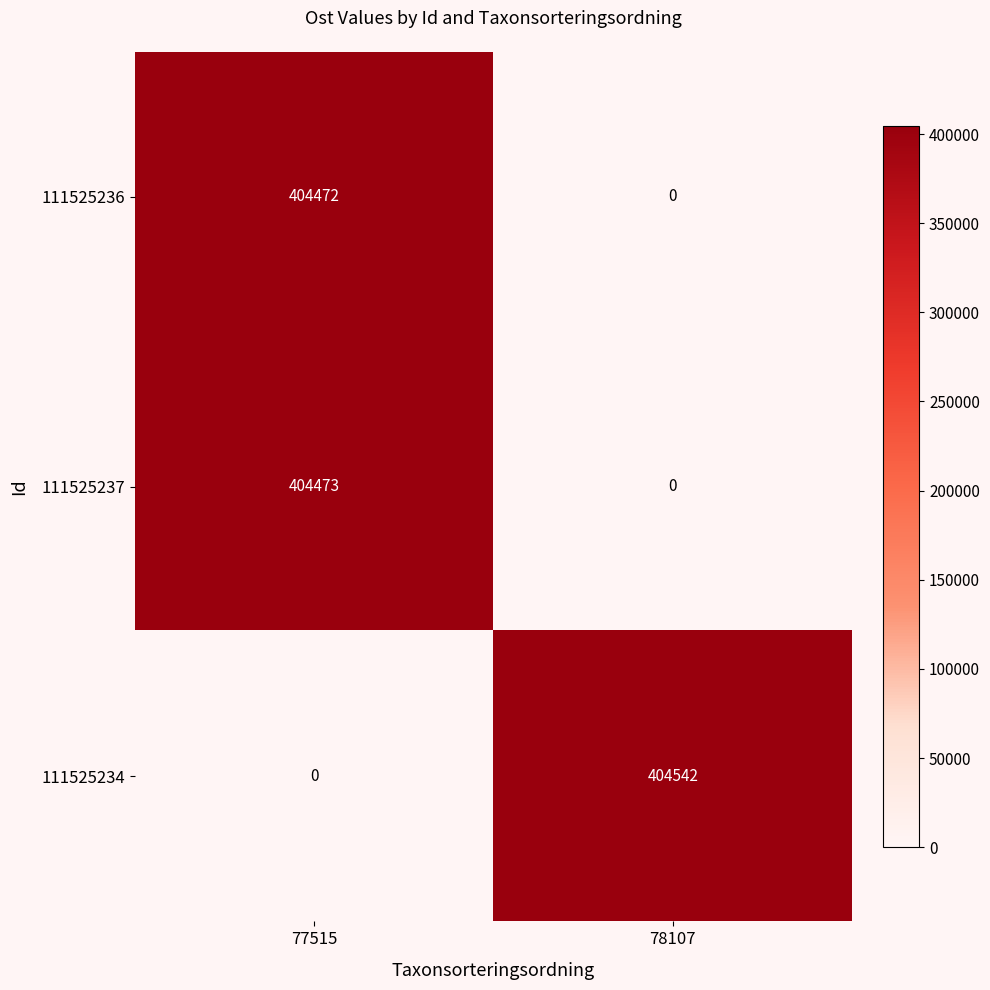

What is the maximum value shown in the chart?

404542